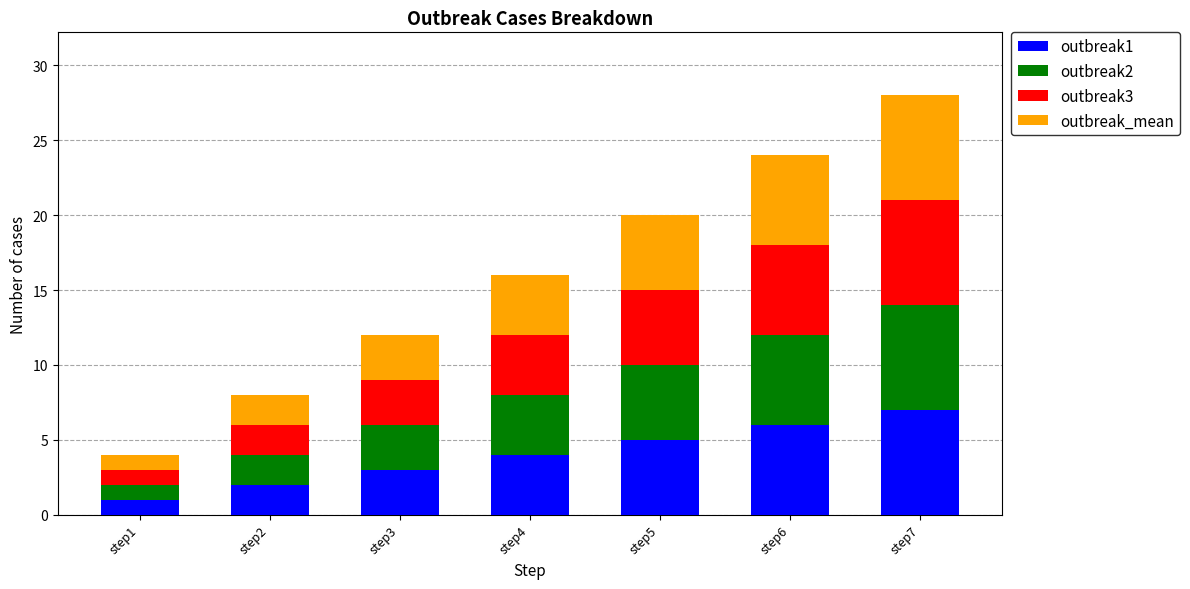

At which category is the sum across all series the highest?

step7